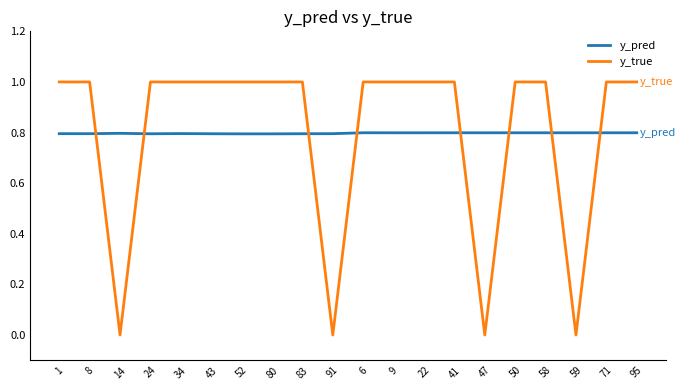

At 8, list the series in order from largest to smallest.

y_true, y_pred